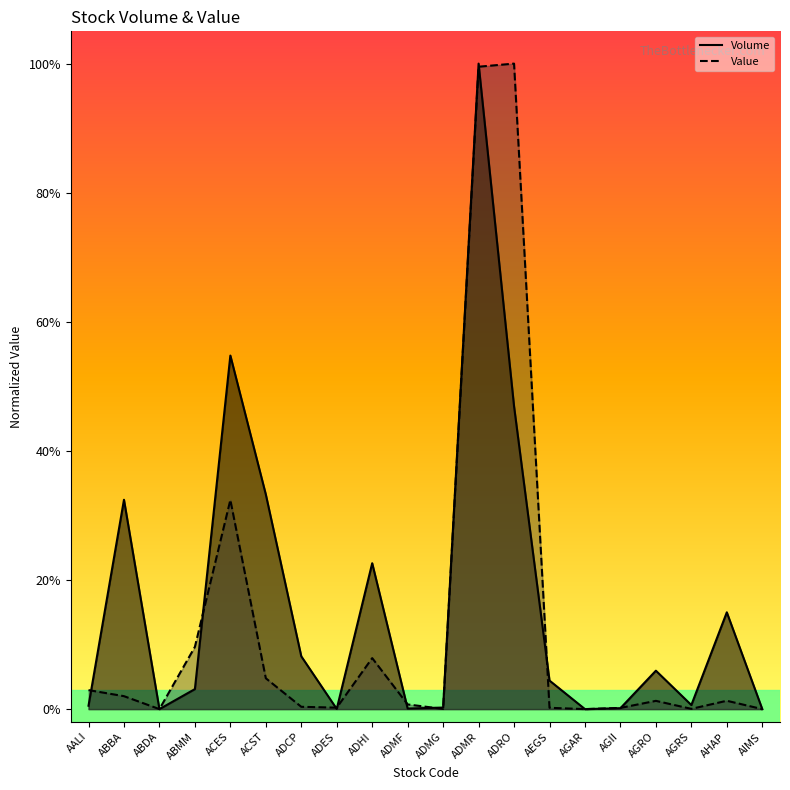

Reading left to right, transcribe all the data shown in this chart.

Volume: AALI=0.0	ABBA=0.3	ABDA=0.0	ABMM=0.0	ACES=0.5	ACST=0.3	ADCP=0.1	ADES=0.0	ADHI=0.2	ADMF=0.0	ADMG=0.0	ADMR=1.0	ADRO=0.5	AEGS=0.0	AGAR=0.0	AGII=0.0	AGRO=0.1	AGRS=0.0	AHAP=0.1	AIMS=0.0
Value: AALI=0.0	ABBA=0.0	ABDA=0.0	ABMM=0.1	ACES=0.3	ACST=0.0	ADCP=0.0	ADES=0.0	ADHI=0.1	ADMF=0.0	ADMG=0.0	ADMR=1.0	ADRO=1.0	AEGS=0.0	AGAR=0.0	AGII=0.0	AGRO=0.0	AGRS=0.0	AHAP=0.0	AIMS=0.0